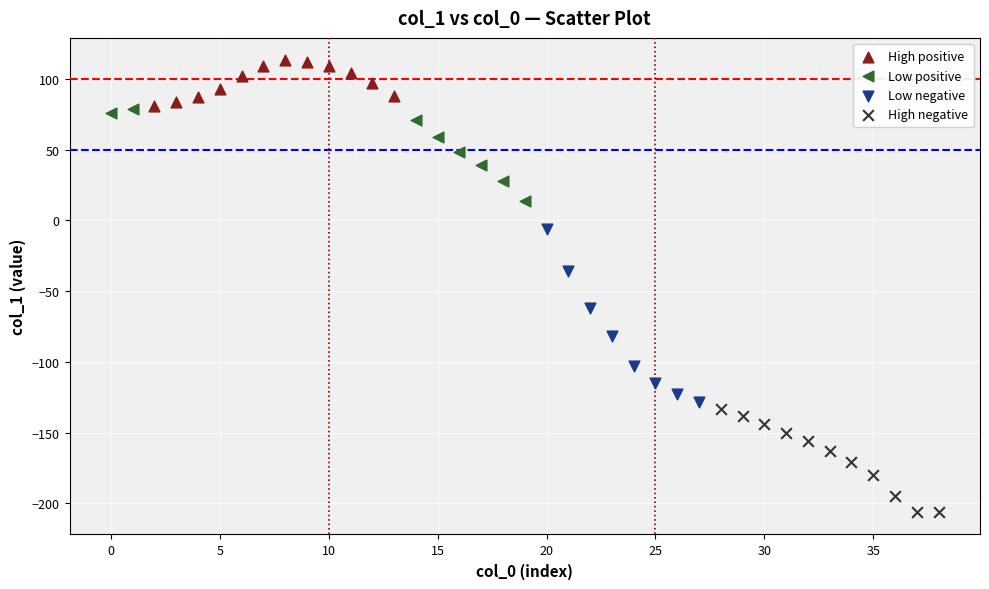

Which series contains the highest Y value?

High positive